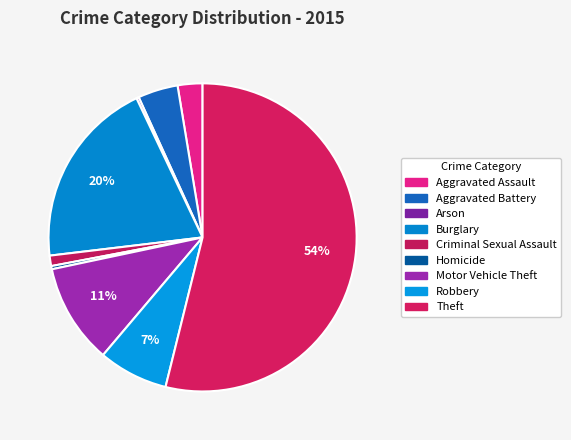

To the nearest percent, what percentage of the pie is Criminal Sexual Assault?

1%